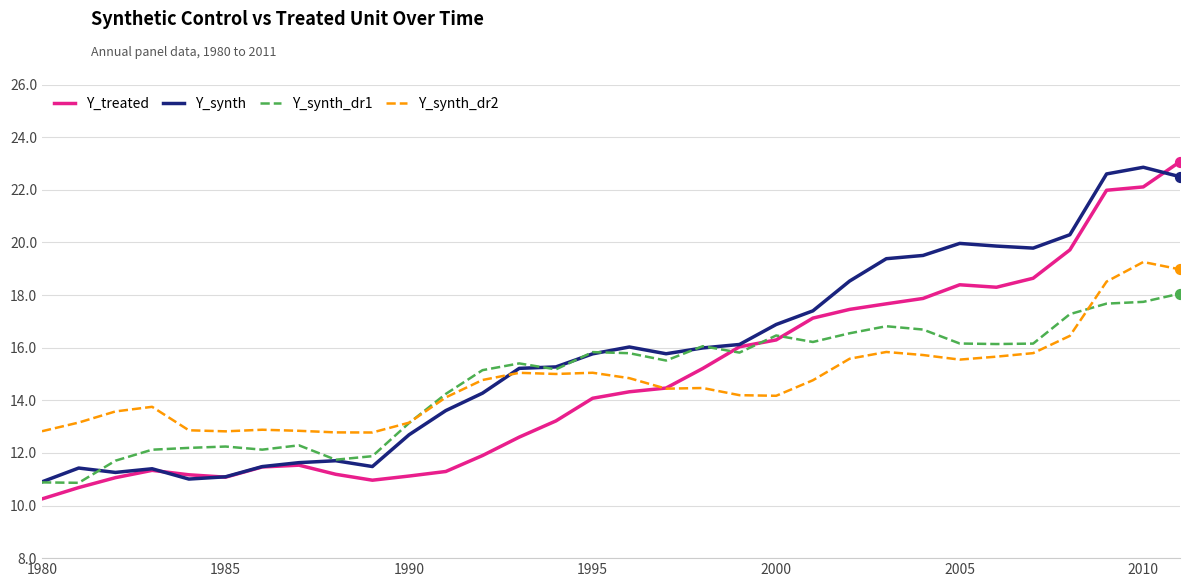

Which series has the largest total across all categories?

Y_synth